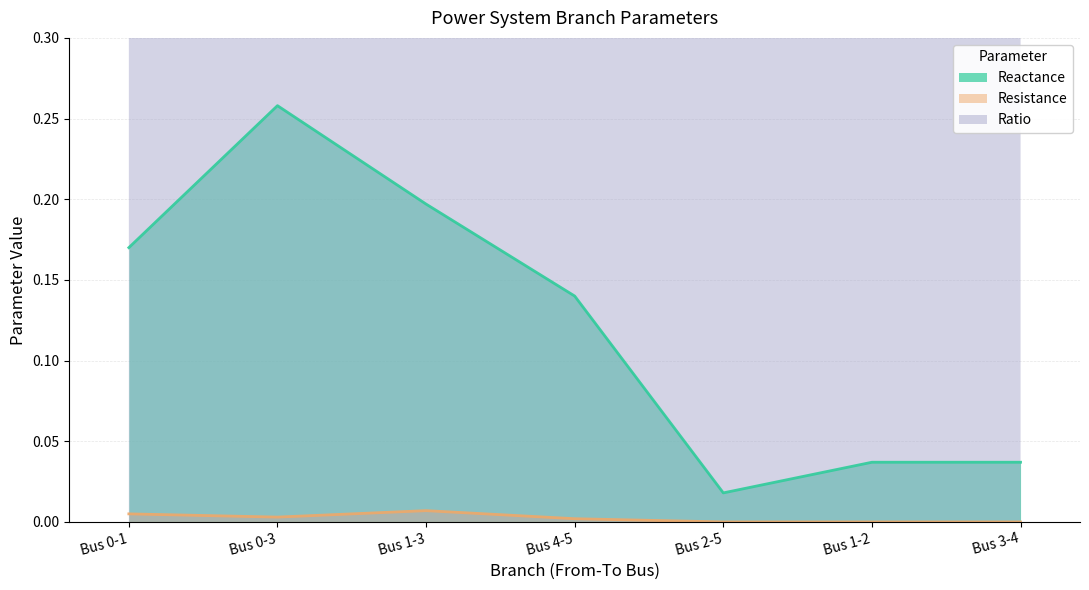

At which category is the sum across all series the highest?

Bus 0-3